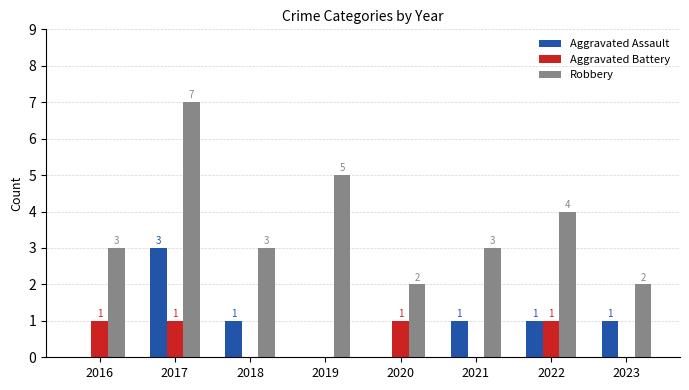

What is the total value across all series at 2022?

6